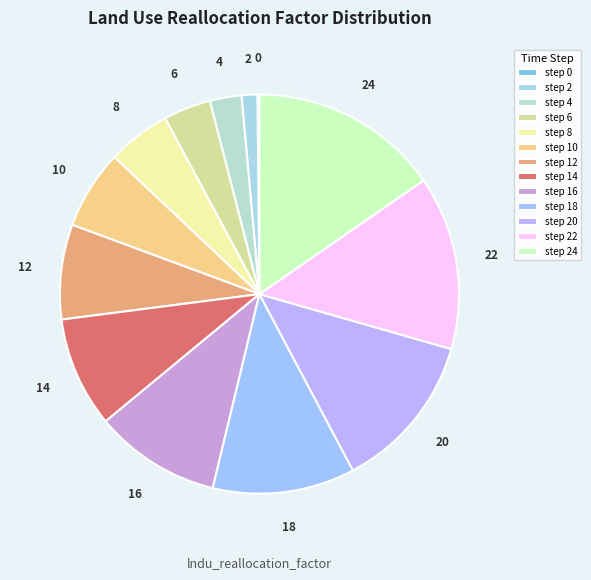

Which category has the biggest portion of the pie?

step 24